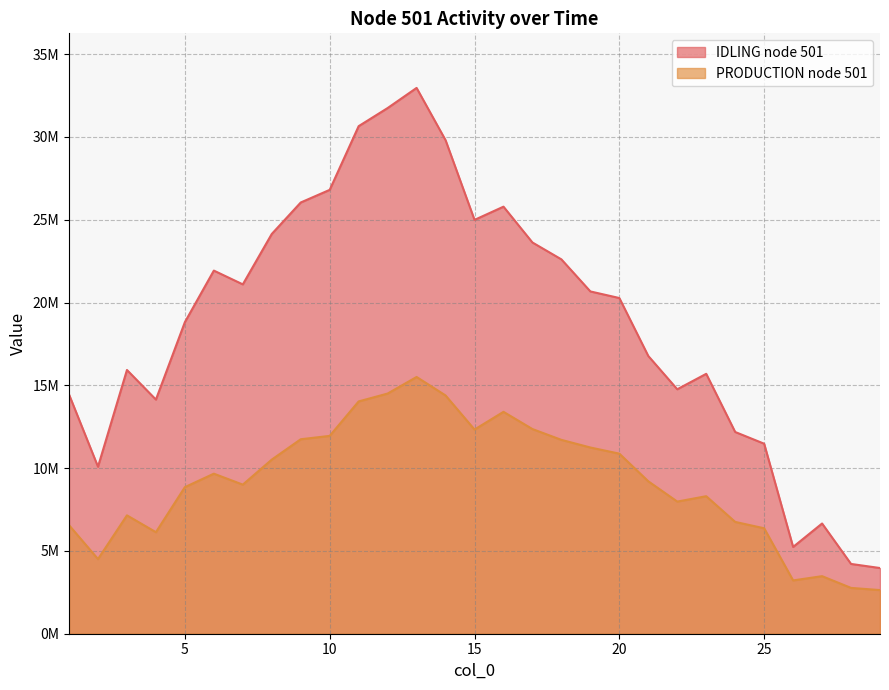

At 24, list the series in order from smallest to largest.

PRODUCTION node 501, IDLING node 501